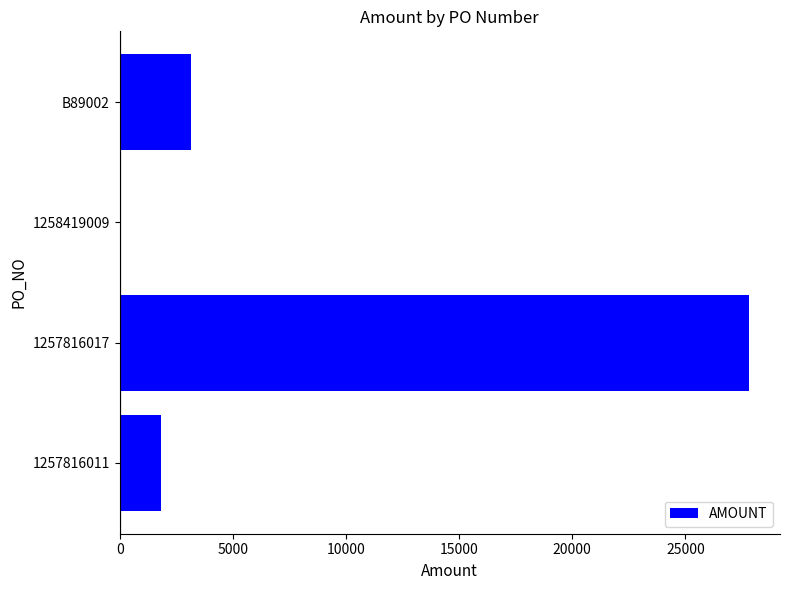

Reading bottom to top, what are all the values shown in this chart?

1257816011=1833.0	1257816017=27795.0	1258419009=40.8	B89002=3150.0